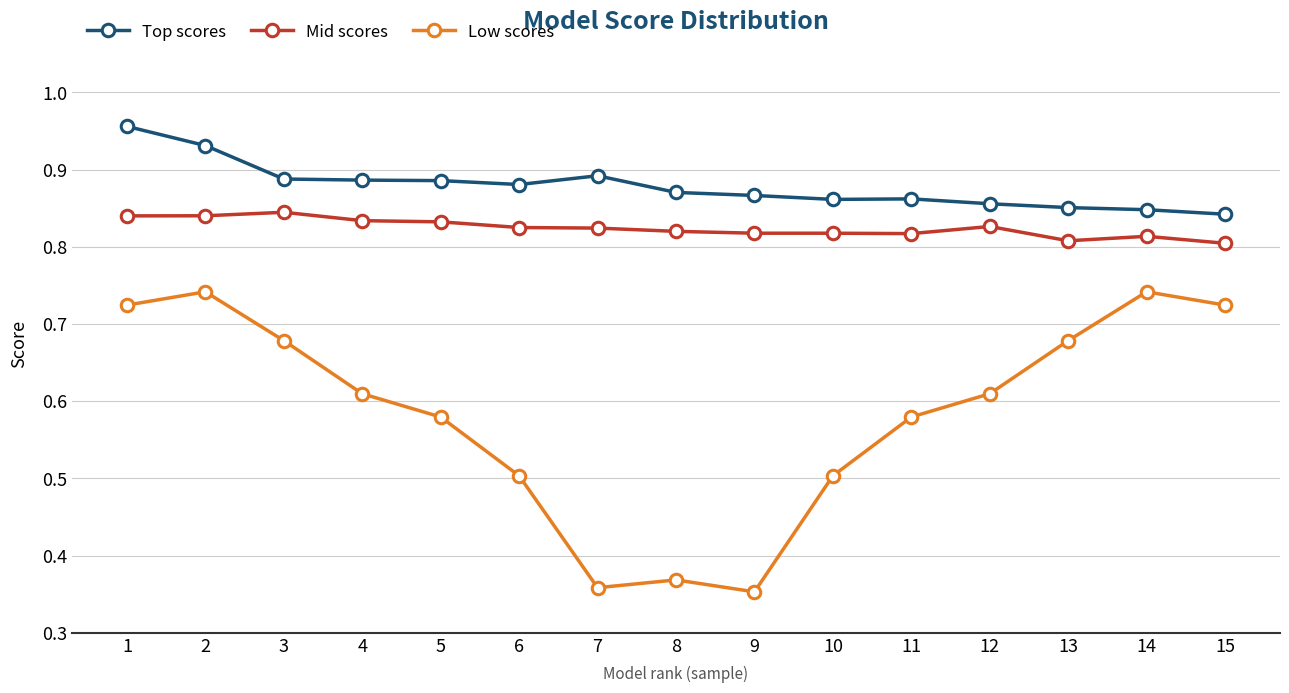

What are all the series names shown in the legend?

Top scores, Mid scores, Low scores